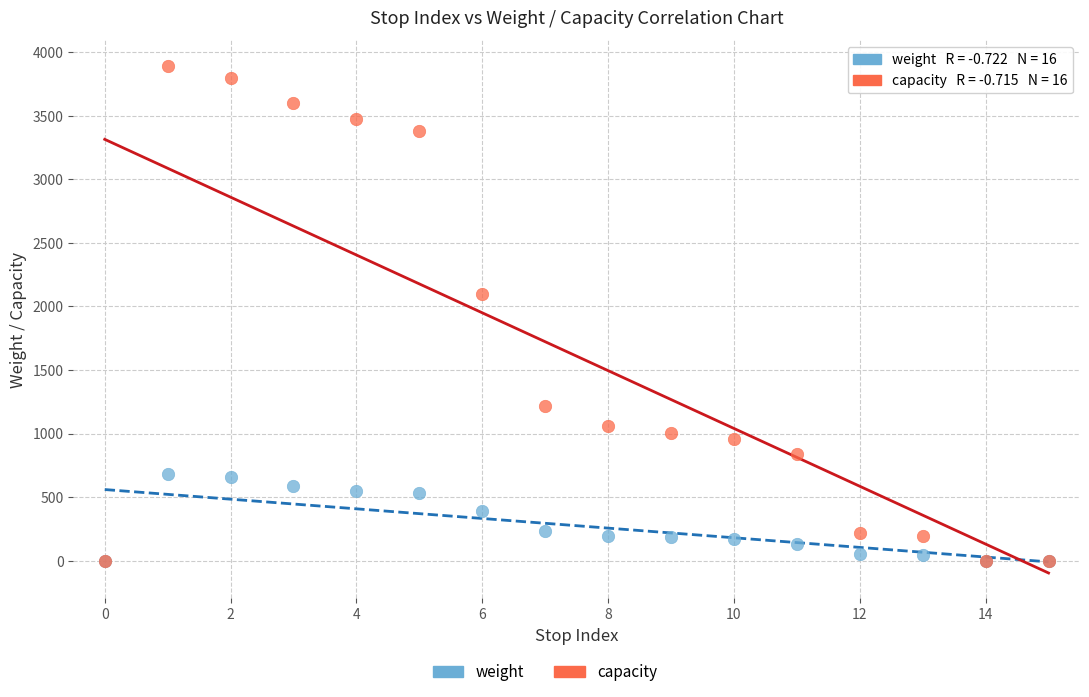

In the weight series, what Y value is closest to 341?

388